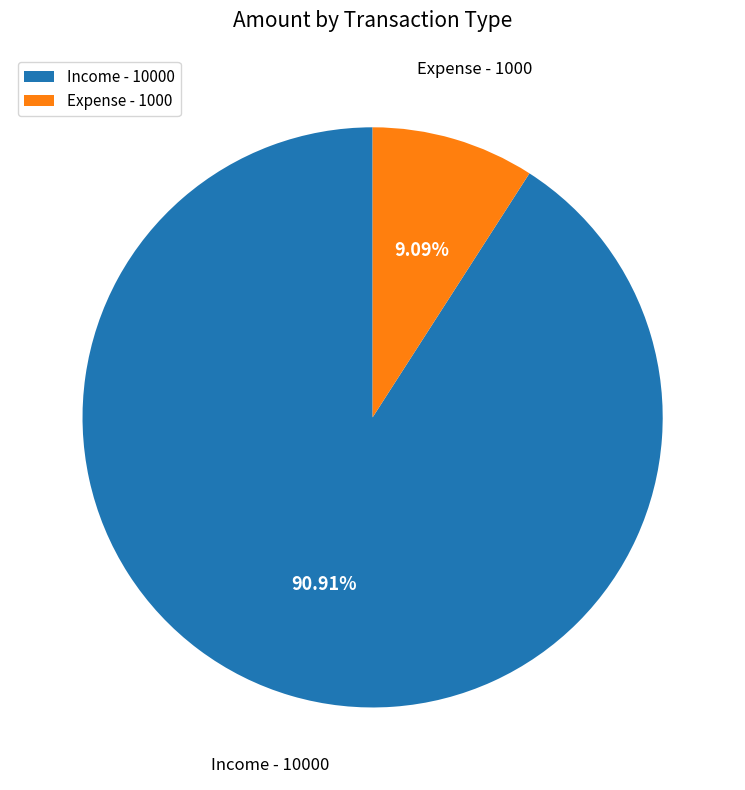

To the nearest percent, what percentage of the pie is Income - 10000?

91%